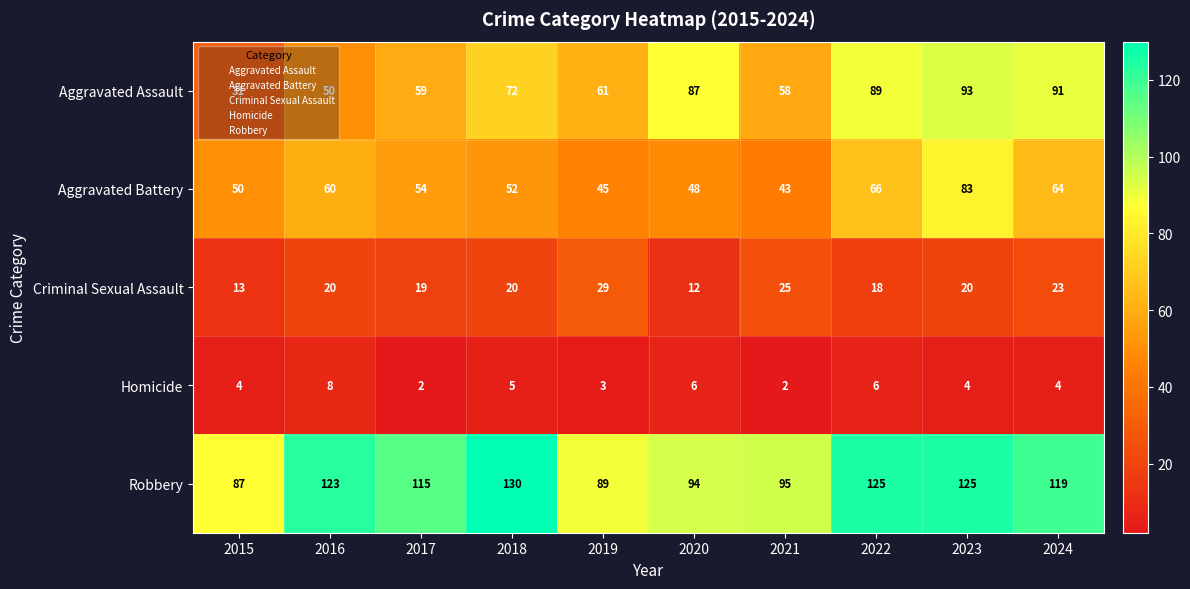

What is the minimum value shown in the chart?

2